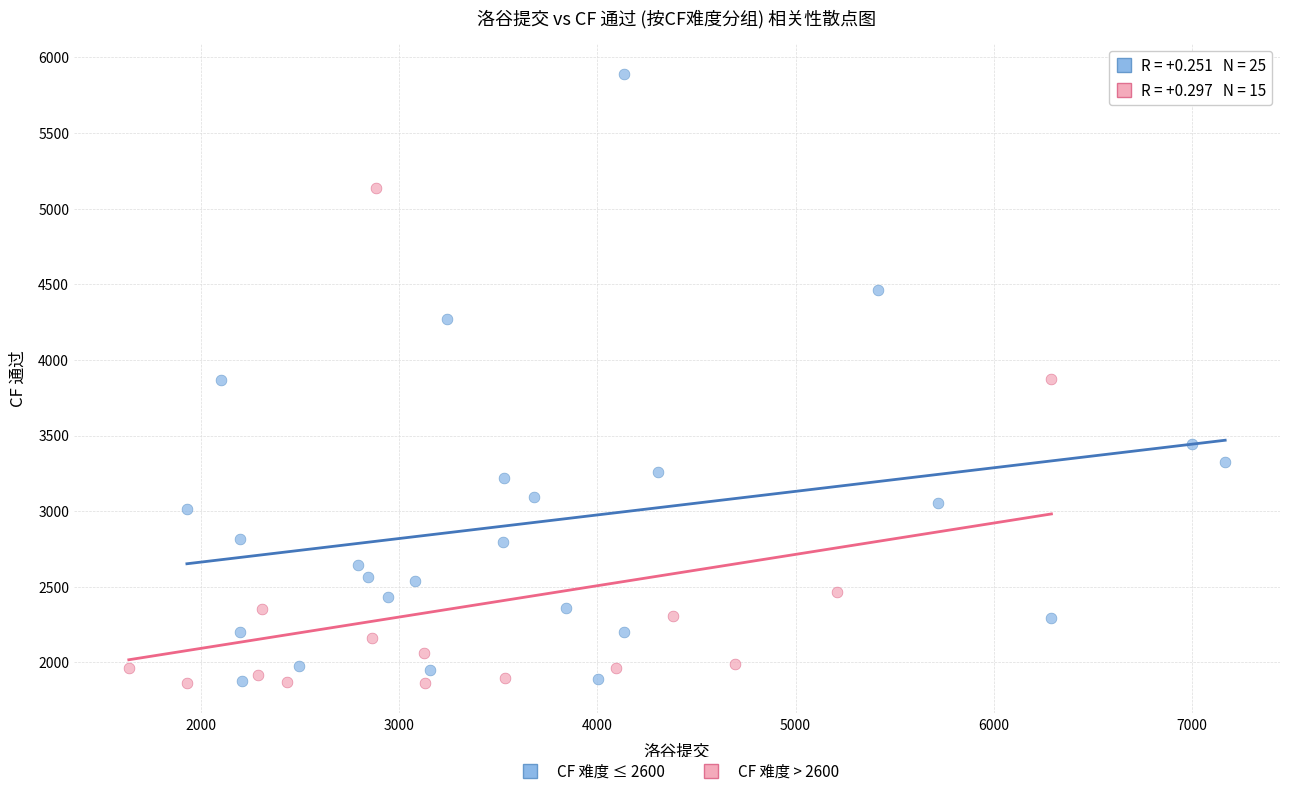

Which series reaches the maximum Y coordinate?

CF 难度 ≤ 2600